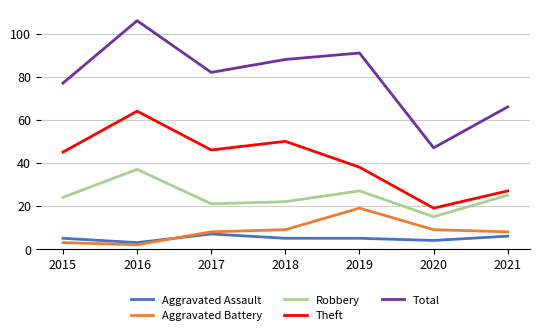

What are all the series names shown in the legend?

Aggravated Assault, Aggravated Battery, Robbery, Theft, Total